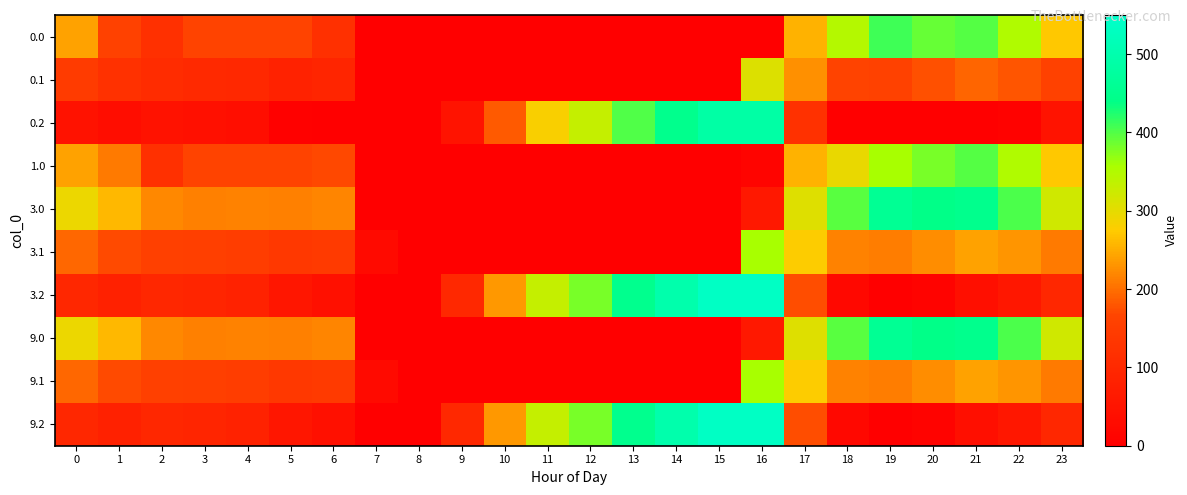

Reading left to right, list all the values displayed in this chart.

0.0: 0=242.0	1=160.2	2=119.3	3=164.4	4=164.9	5=163.8	6=117.0	7=0.0	8=0.0	9=0.0	10=0.0	11=0.0	12=0.0	13=0.0	14=0.0	15=0.0	16=0.0	17=254.8	18=346.7	19=409.2	20=389.9	21=398.4	22=352.3	23=271.3
0.1: 0=144.6	1=121.1	2=107.9	3=102.7	4=99.6	5=85.7	6=92.2	7=0.0	8=0.0	9=0.0	10=0.0	11=0.0	12=0.0	13=0.0	14=0.0	15=0.0	16=307.3	17=226.6	18=165.4	19=160.2	20=174.5	21=192.4	22=179.9	23=159.4
0.2: 0=47.1	1=32.7	2=45.5	3=41.0	4=34.4	5=5.0	6=0.0	7=0.0	8=0.0	9=48.5	10=183.5	11=280.6	12=331.2	13=400.4	14=447.4	15=485.8	16=486.6	17=122.4	18=0.0	19=0.0	20=0.0	21=0.0	22=7.4	23=47.5
1.0: 0=242.0	1=209.5	2=119.3	3=164.4	4=164.9	5=163.8	6=168.0	7=0.0	8=0.0	9=0.0	10=0.0	11=0.0	12=0.0	13=0.0	14=0.0	15=0.0	16=10.9	17=254.8	18=295.7	19=358.2	20=380.7	21=398.4	22=352.3	23=271.3
3.0: 0=292.4	1=259.9	2=220.7	3=214.8	4=215.3	5=214.2	6=218.4	7=0.0	8=0.0	9=0.0	10=0.0	11=0.0	12=0.0	13=0.0	14=0.0	15=0.0	16=61.3	17=305.2	18=397.1	19=459.6	20=440.3	21=448.8	22=402.7	23=321.7
3.1: 0=195.0	1=171.5	2=158.3	3=153.1	4=150.0	5=136.1	6=142.6	7=27.5	8=0.0	9=0.0	10=0.0	11=0.0	12=0.0	13=0.0	14=0.0	15=0.0	16=357.7	17=277.0	18=215.8	19=210.6	20=224.9	21=242.8	22=230.3	23=209.8
3.2: 0=97.5	1=83.1	2=95.9	3=91.4	4=84.8	5=55.4	6=39.2	7=0.0	8=0.0	9=98.9	10=233.9	11=331.0	12=381.6	13=450.8	14=497.8	15=536.2	16=537.0	17=172.8	18=20.4	19=0.0	20=9.6	21=36.8	22=57.8	23=97.9
9.0: 0=292.4	1=259.9	2=220.7	3=214.8	4=215.3	5=214.2	6=218.4	7=0.0	8=0.0	9=0.0	10=0.0	11=0.0	12=0.0	13=0.0	14=0.0	15=0.0	16=61.3	17=305.2	18=397.1	19=459.6	20=440.3	21=448.8	22=402.7	23=321.7
9.1: 0=195.0	1=171.5	2=158.3	3=153.1	4=150.0	5=136.1	6=142.6	7=27.5	8=0.0	9=0.0	10=0.0	11=0.0	12=0.0	13=0.0	14=0.0	15=0.0	16=357.7	17=277.0	18=215.8	19=210.6	20=224.9	21=242.8	22=230.3	23=209.8
9.2: 0=97.5	1=83.1	2=95.9	3=91.4	4=84.8	5=55.4	6=39.2	7=0.0	8=0.0	9=98.9	10=233.9	11=331.0	12=381.6	13=450.8	14=497.8	15=536.2	16=537.0	17=172.8	18=20.4	19=0.0	20=9.6	21=36.8	22=57.8	23=97.9